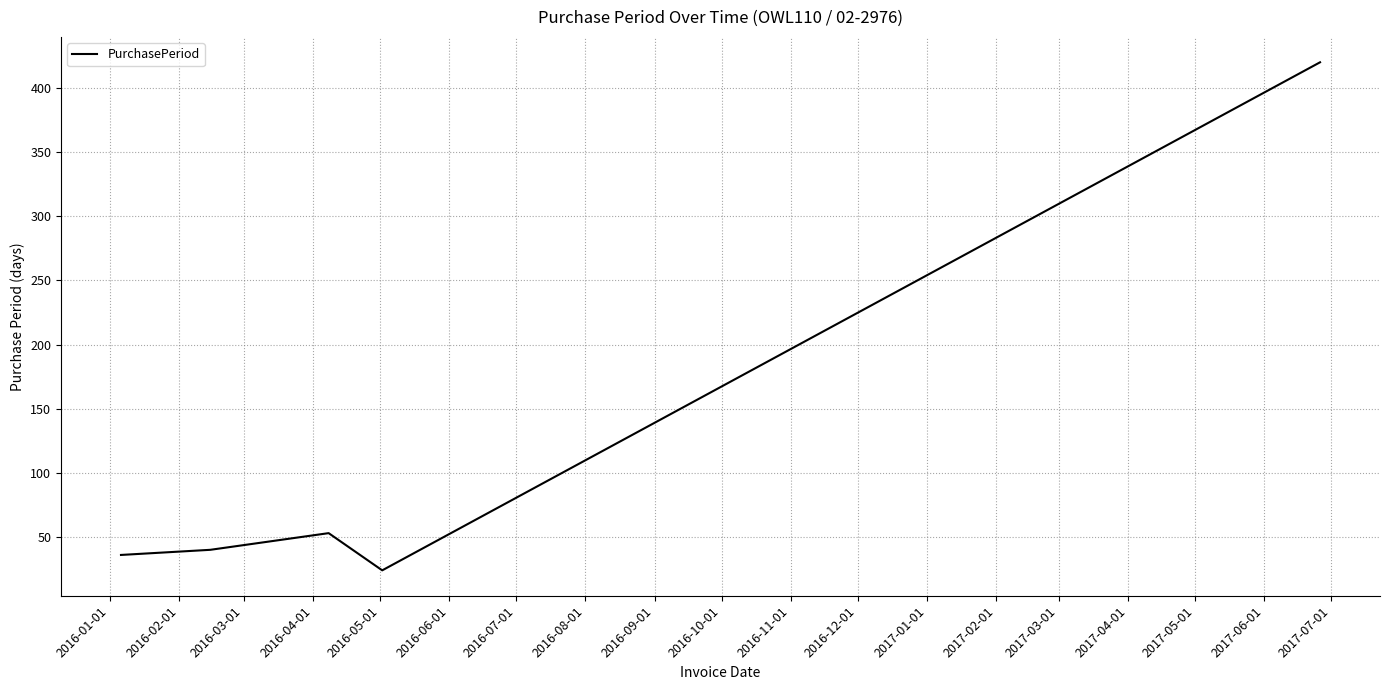

True or false: the data has more than 0 interior local peaks.

True